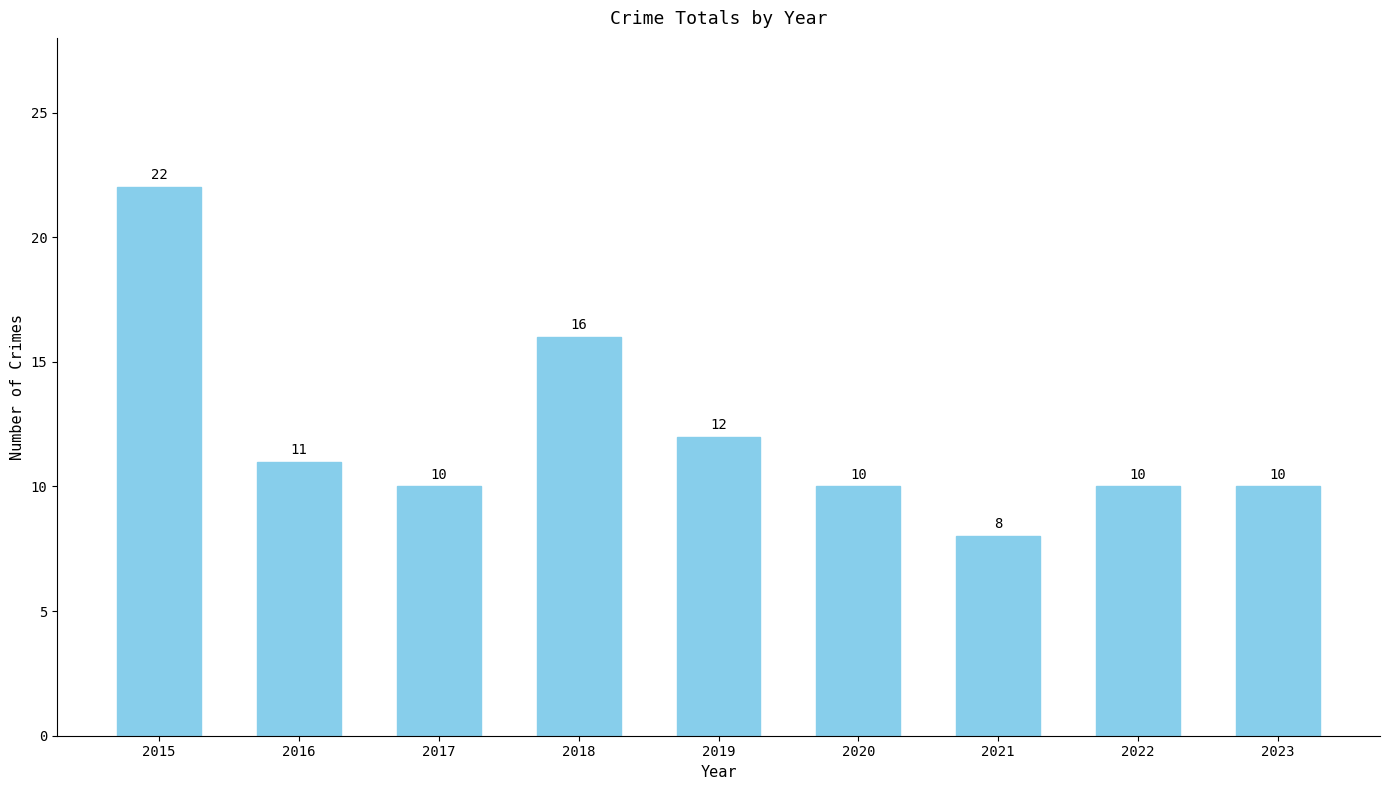

What is the average value?

12